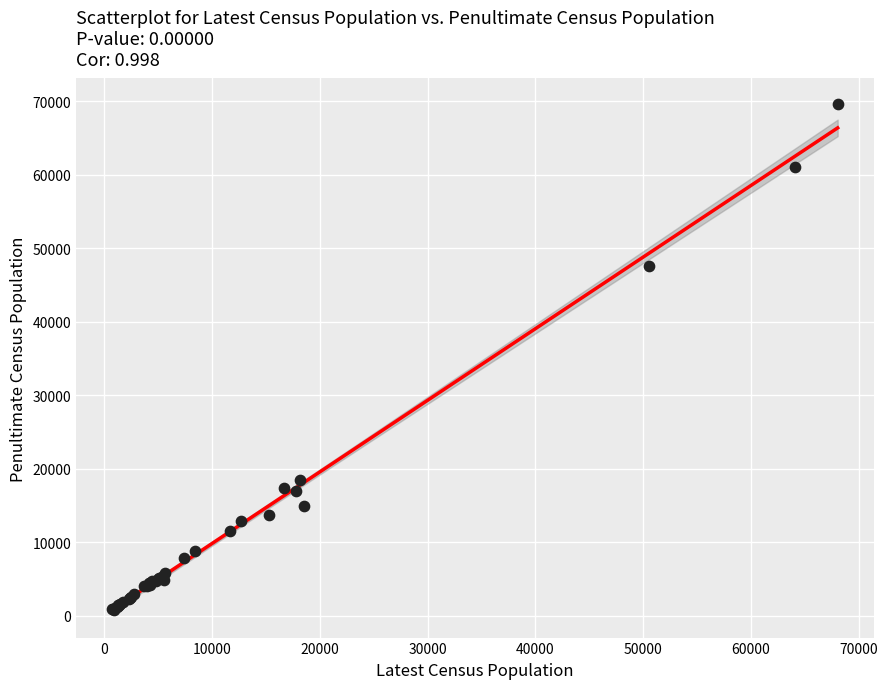

What Y value in the scatter plot is closest to 35211?

47560